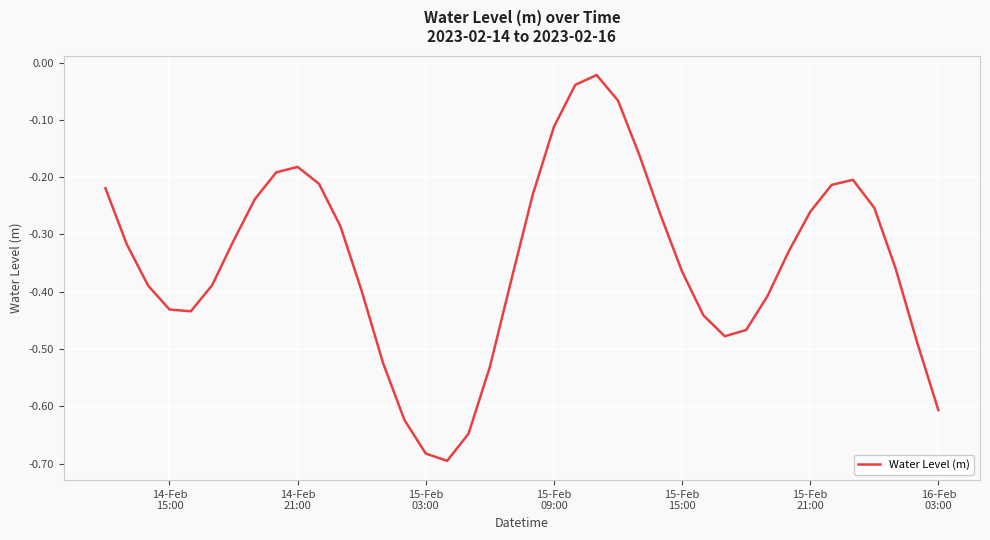

What is the value of the 28th point from the left?

-0.4